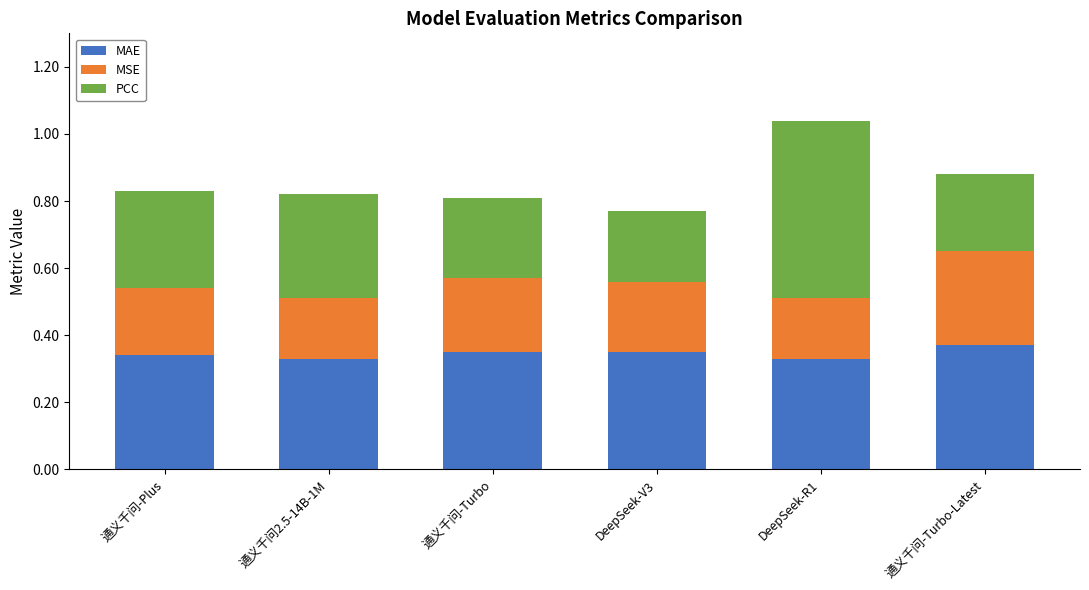

What are all the series names shown in the legend?

MAE, MSE, PCC